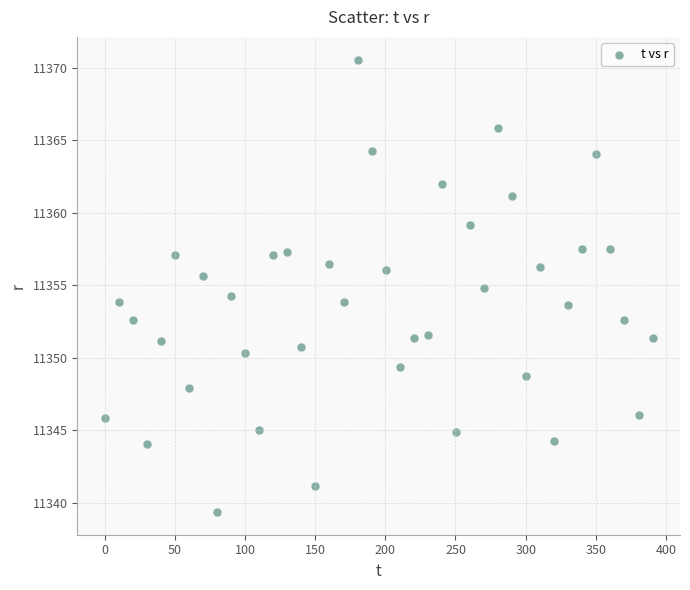

What is the range of X values (max minus min)?

390.5